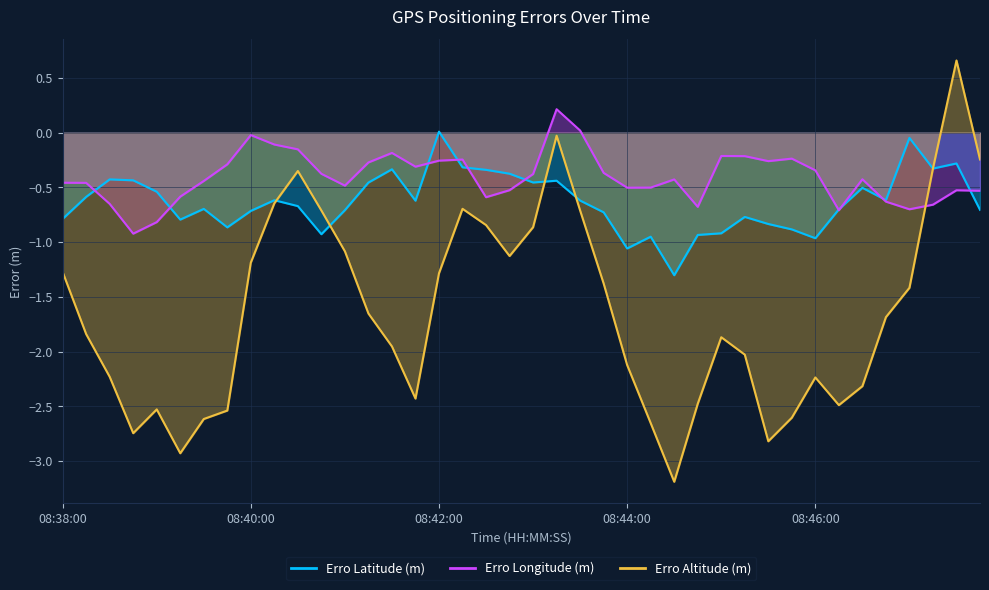

What is the highest value of the Erro Altitude (m) series?

0.7